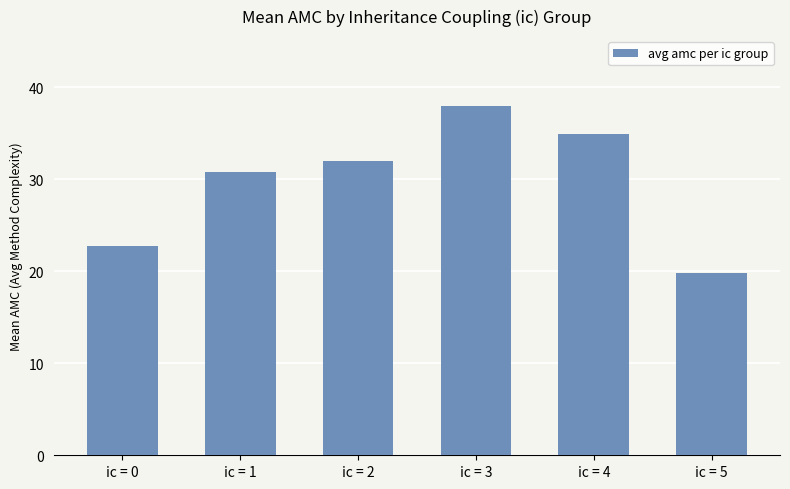

What is the maximum value shown in the chart?

38.0